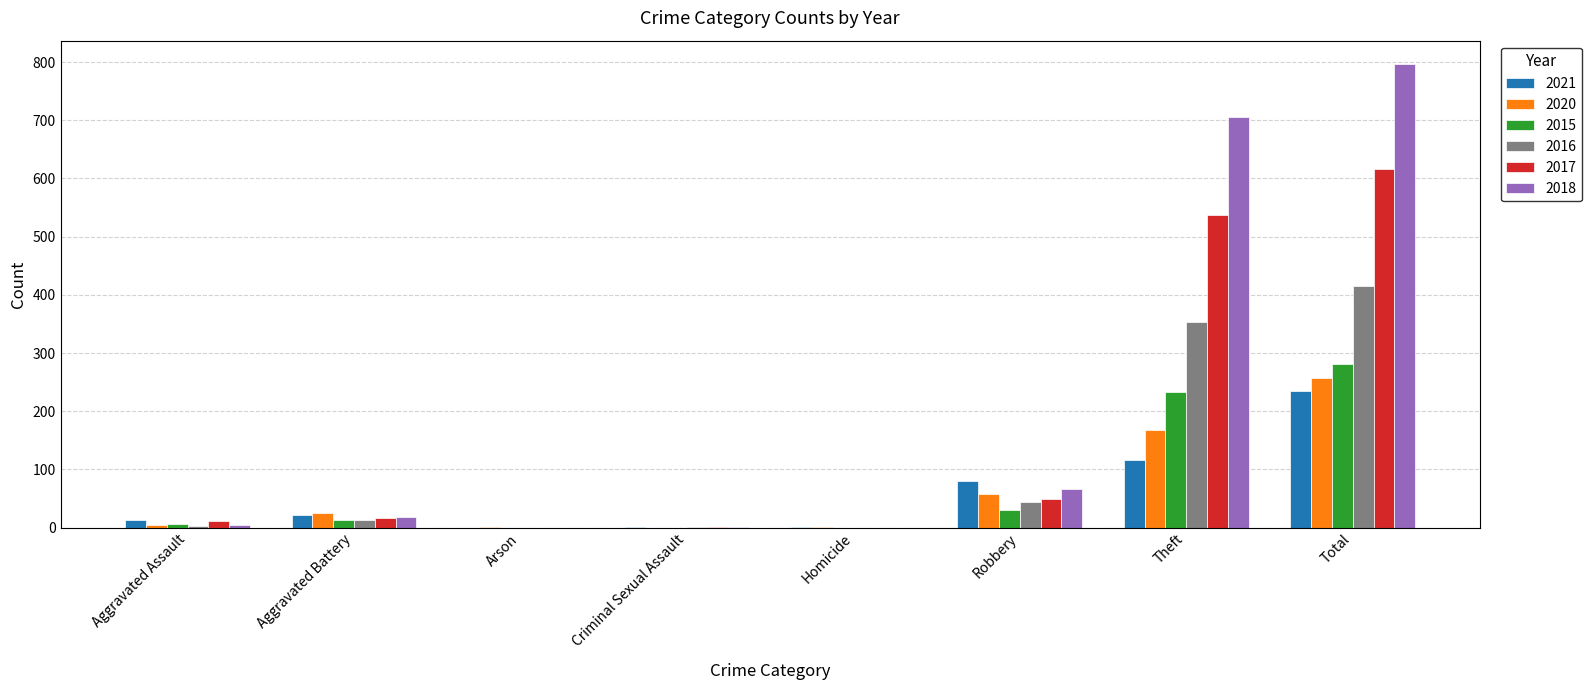

Where is 2015 nearest to the value 141?

Theft